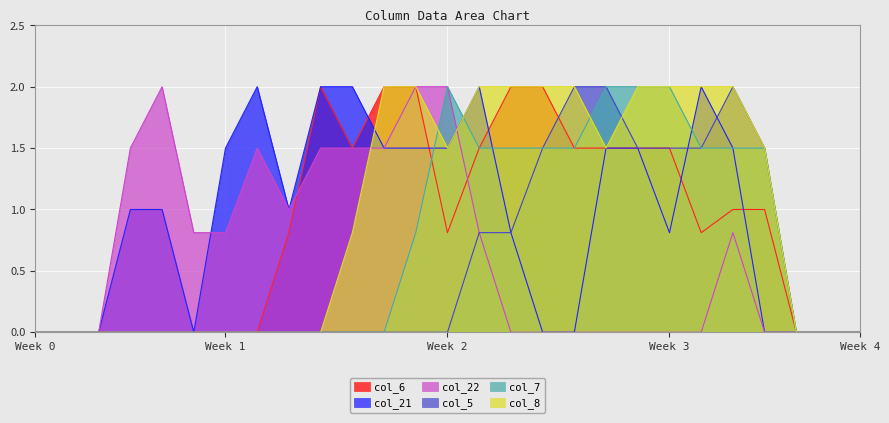

What is the sum of all col_6 values?

23.4